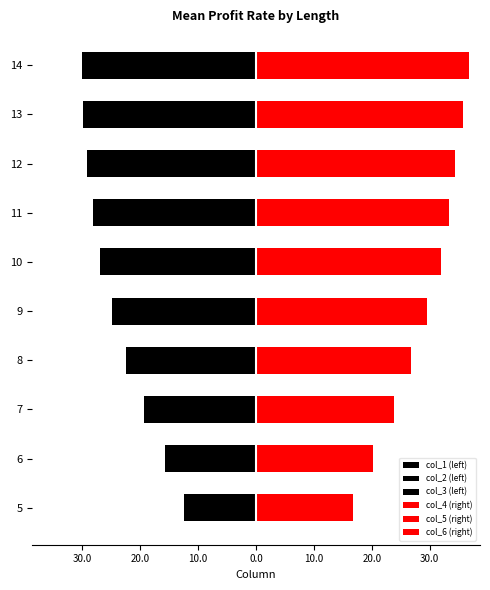

How many data points does each series have?

10